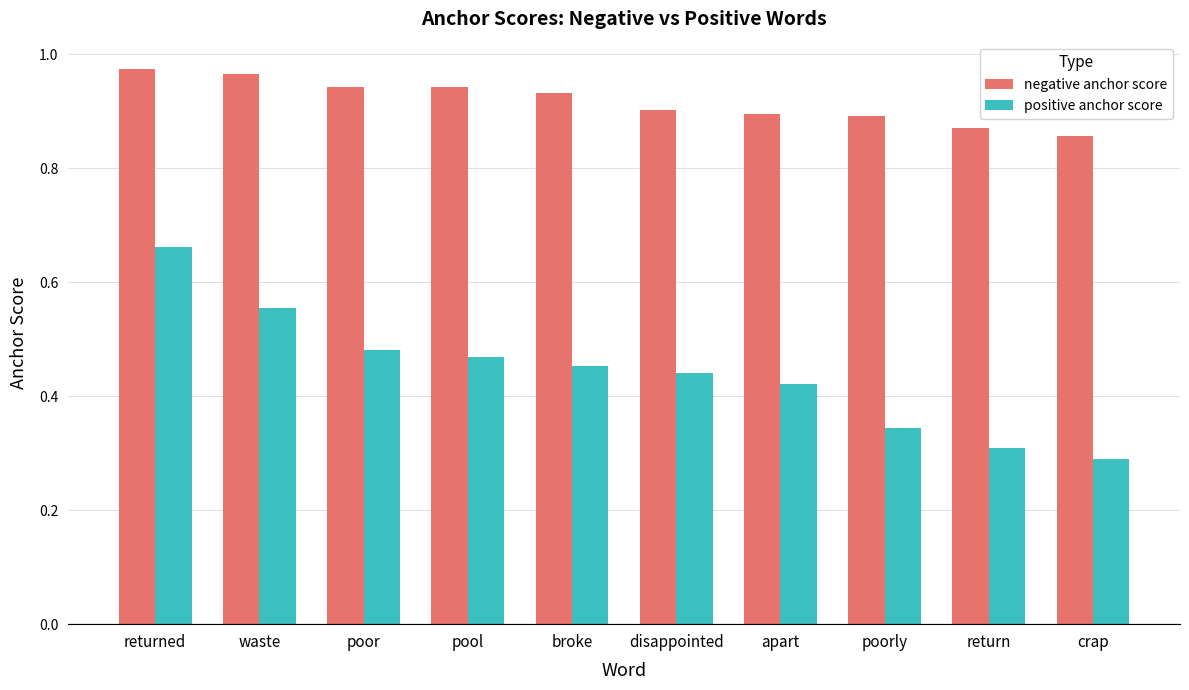

At which label is negative anchor score closest to 0?

crap